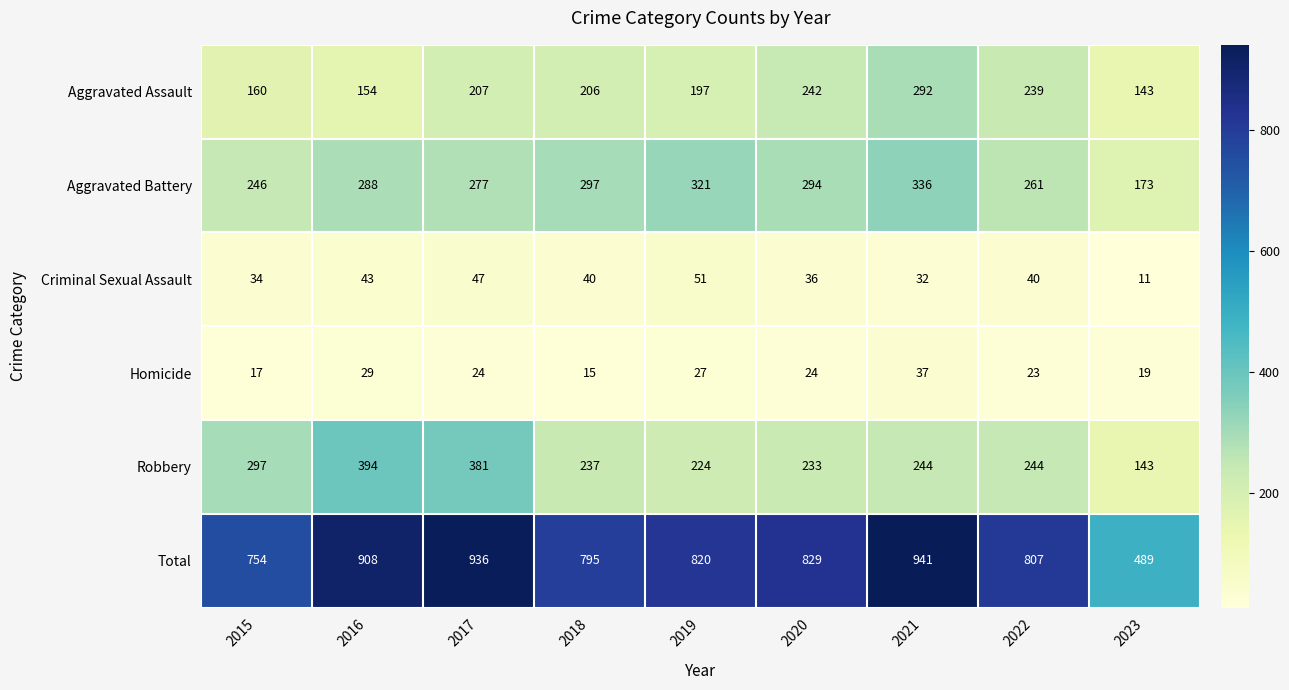

What is the difference between the maximum and minimum values in the Criminal Sexual Assault series?

40